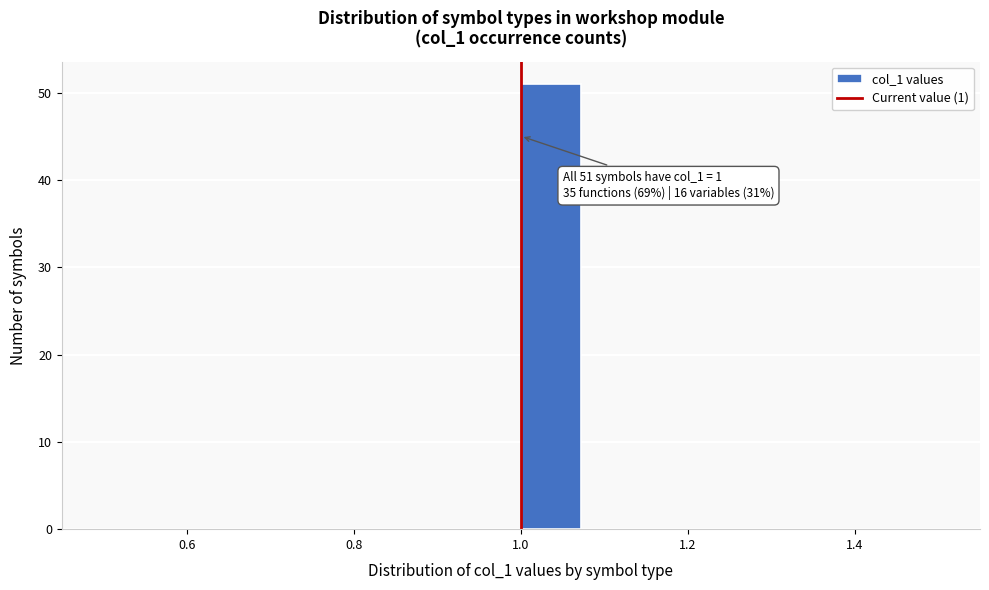

Read against the x-axis, roughly where is the centre of the tallest bar?

1.04